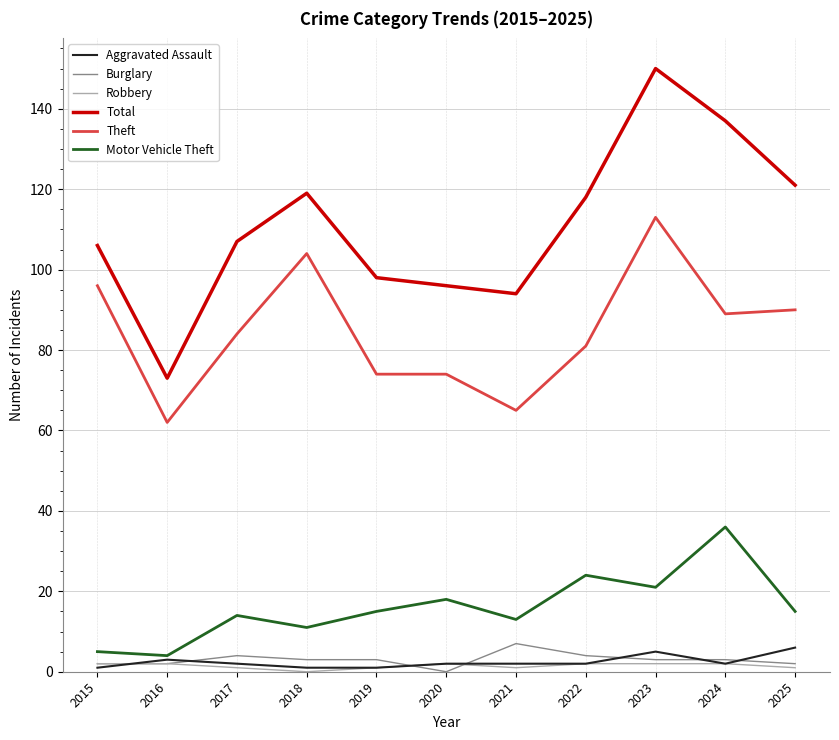

Between 2020 and 2025, which series saw the biggest shift?

Total